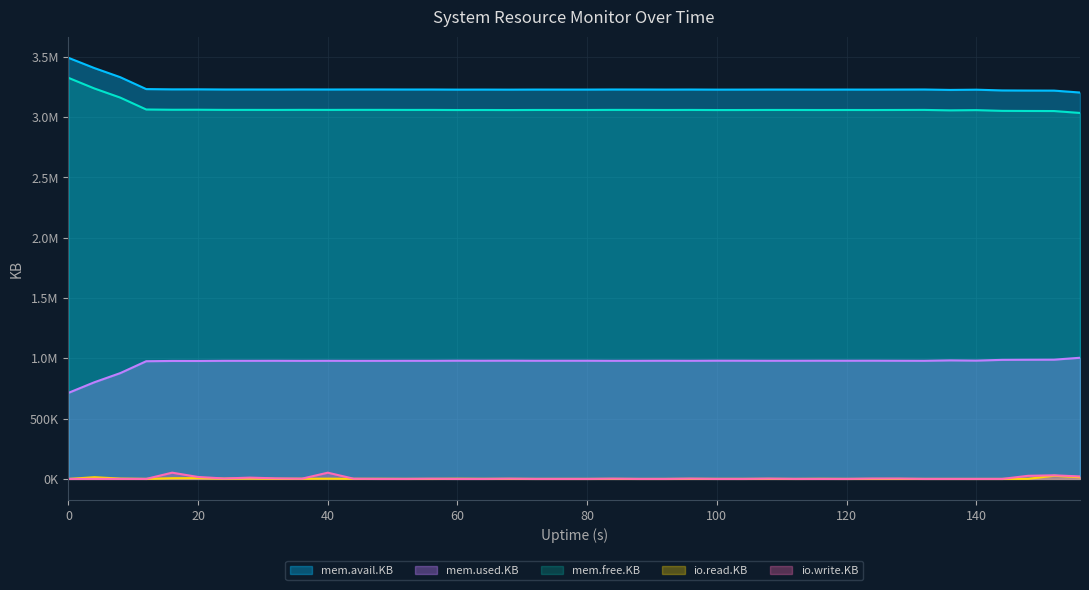

How many interior local valleys does the io.read.KB series have?

11